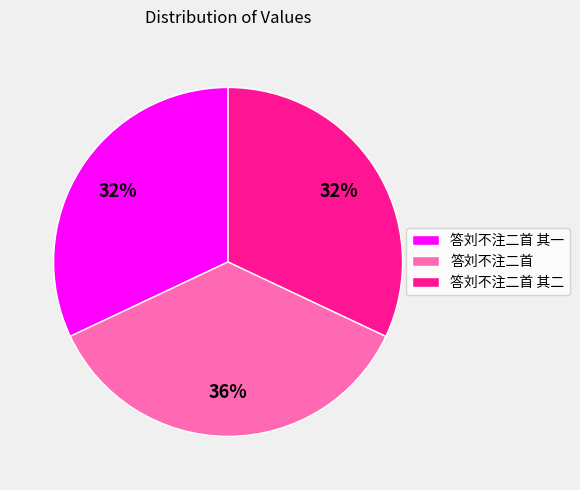

To the nearest percent, what is the average slice percentage?

33%